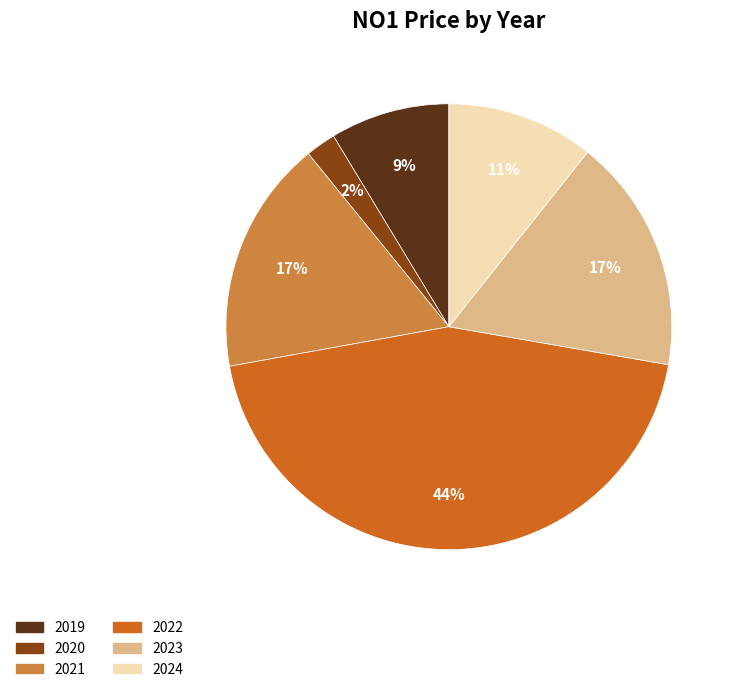

Which has a higher value, 2020 or 2023?

2023